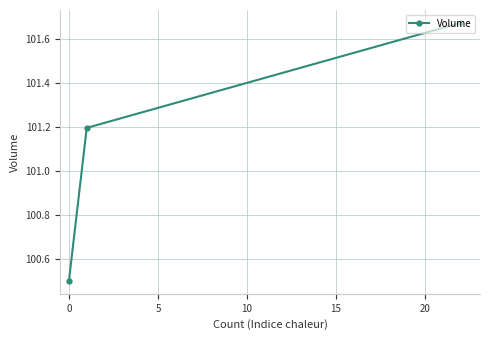

What is the minimum value shown in the chart?

100.5